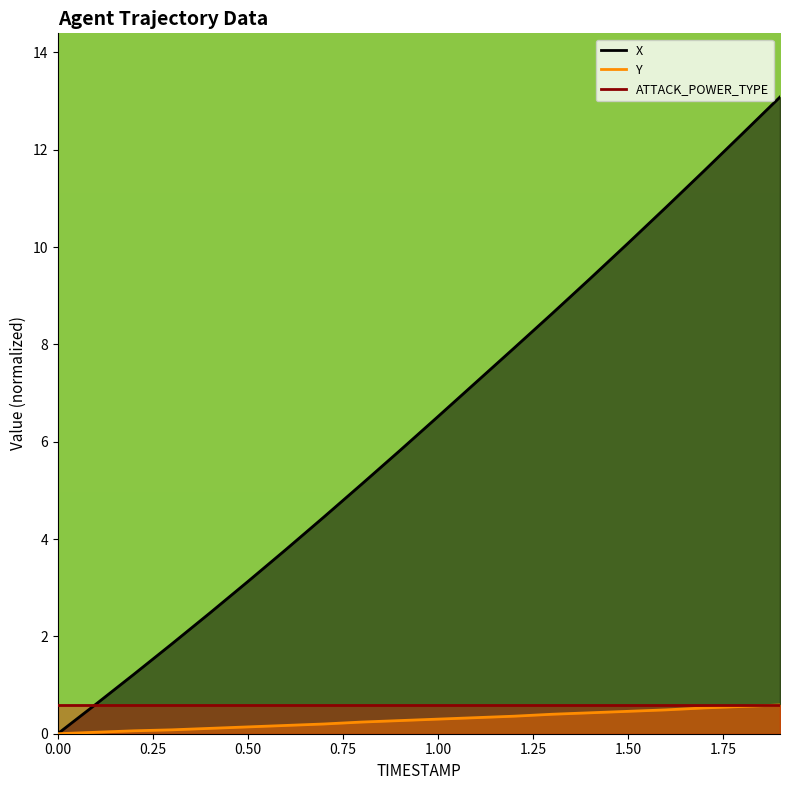

What position from the right is 1.0?

10